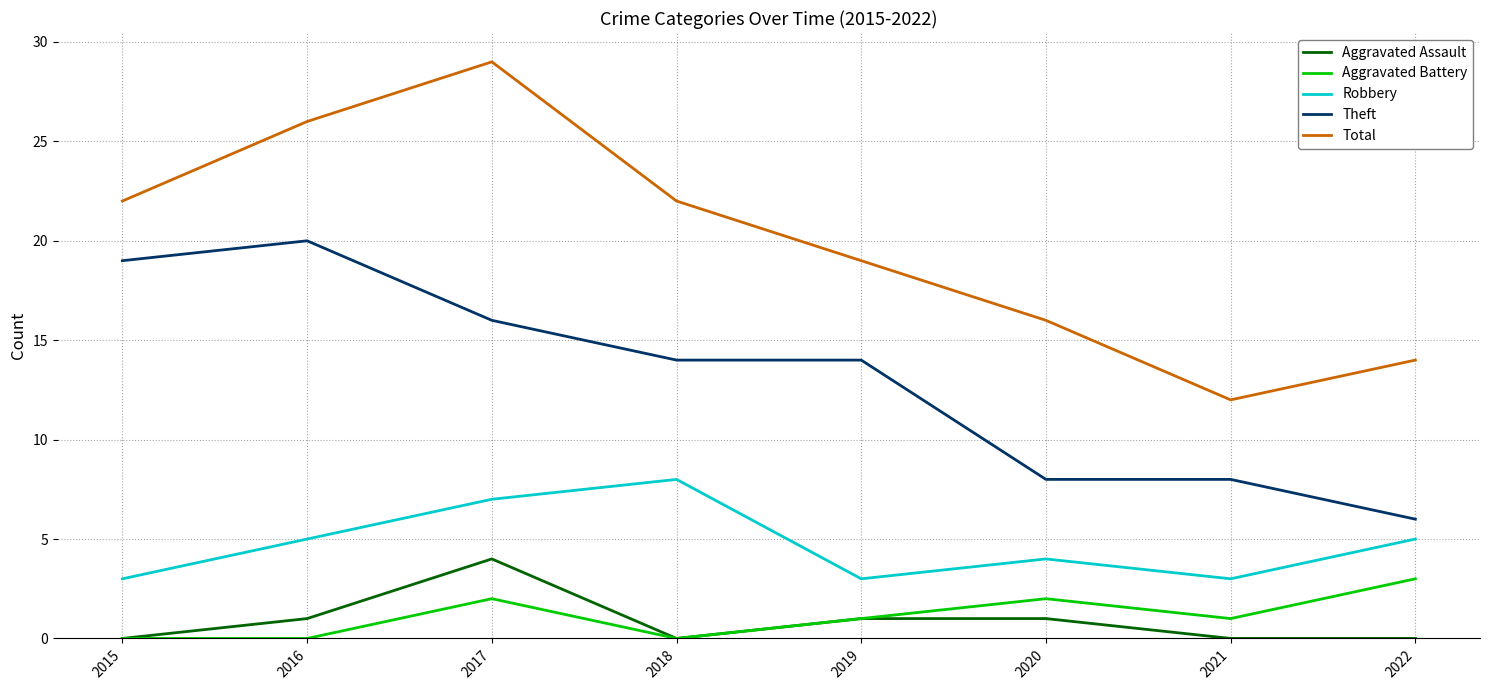

What is the average value of the Total series?

20